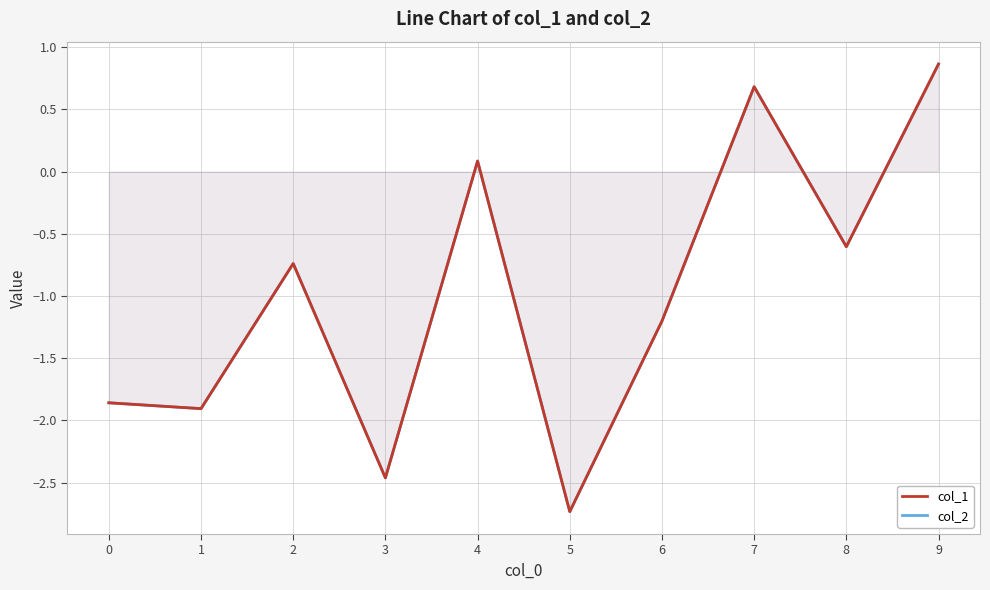

How many negative values does the col_1 series have?

7